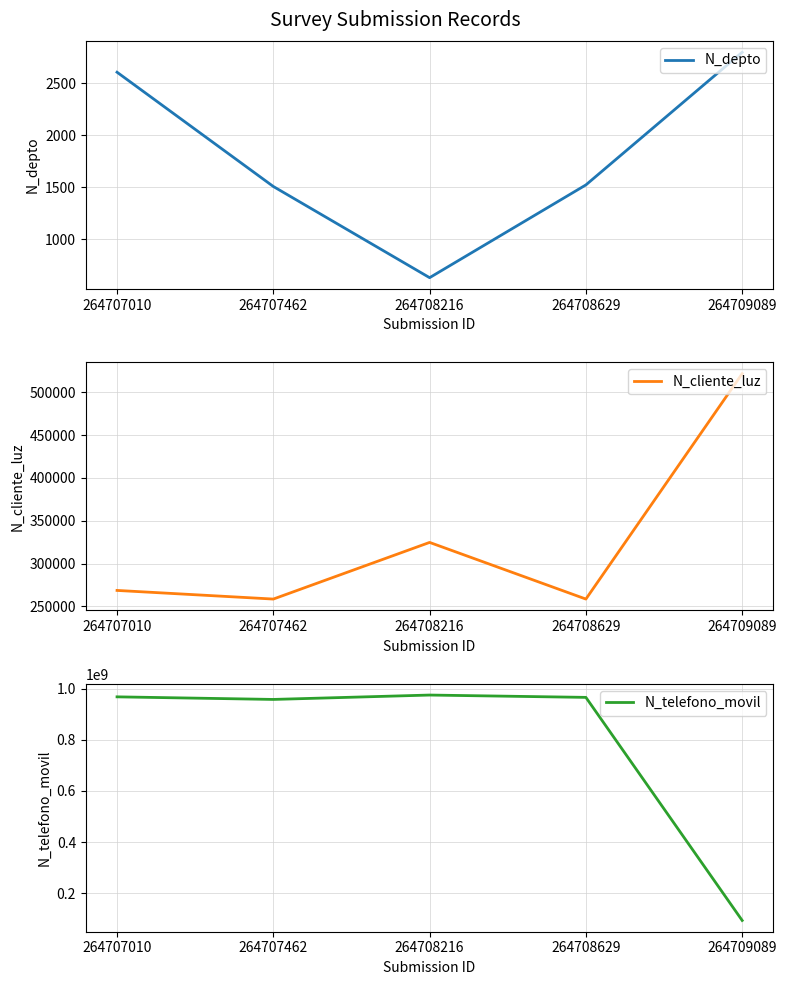

At how many categories does at least one series exceed 465412914?

4